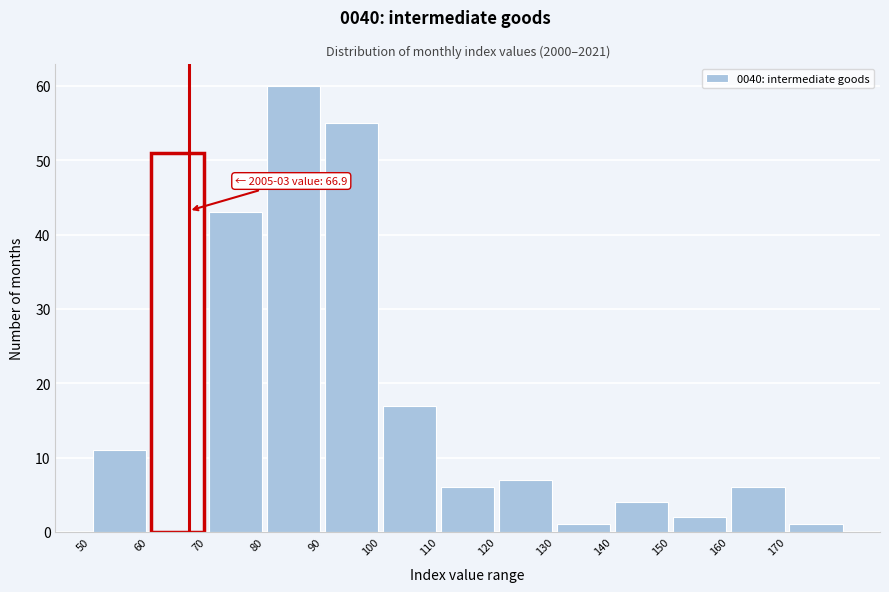

Which range on the x-axis has the tallest bar?

80 to 90